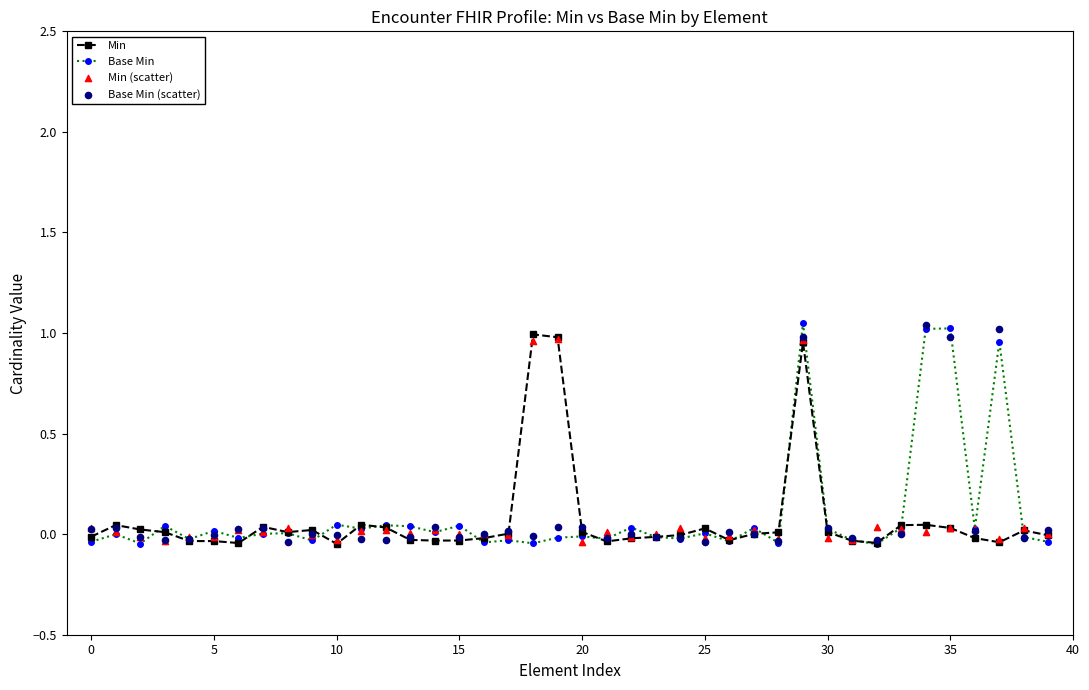

What are all the series names shown in the legend?

Min, Base Min, Min (scatter), Base Min (scatter)